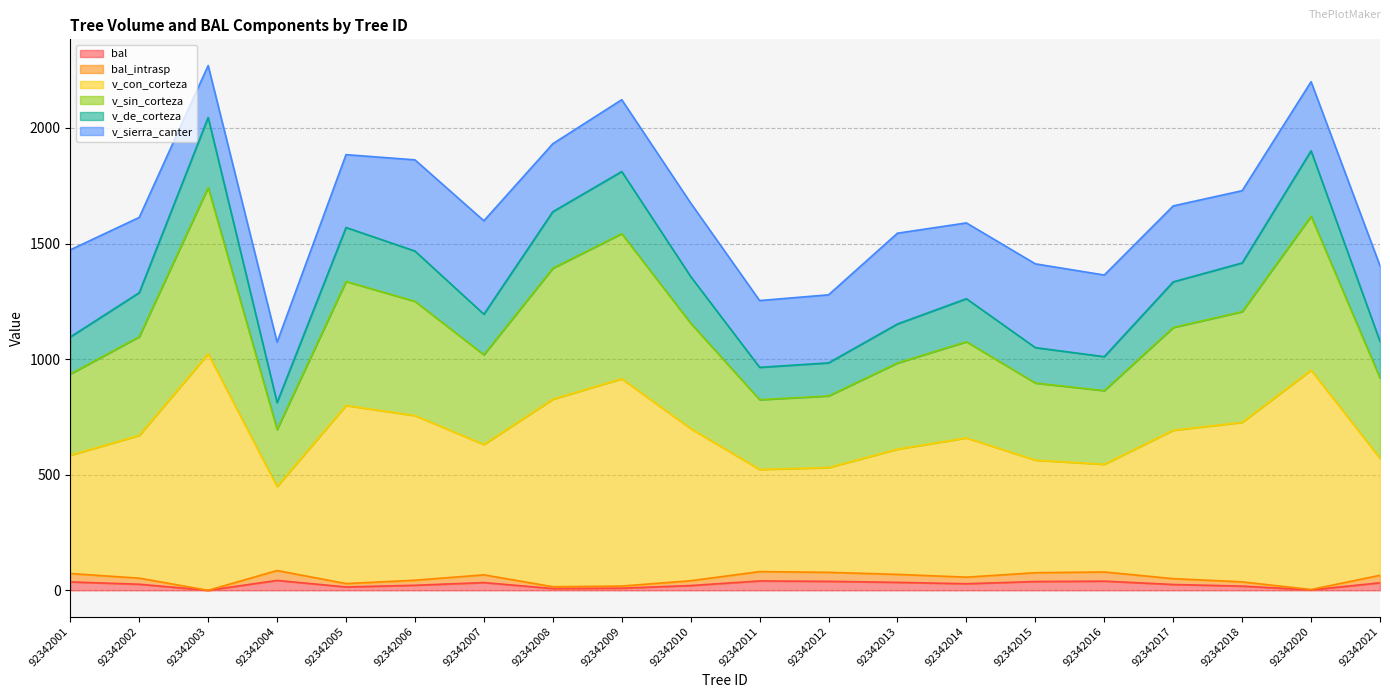

What is the value of the bal_intrasp point at the 8th from the left?

15.5